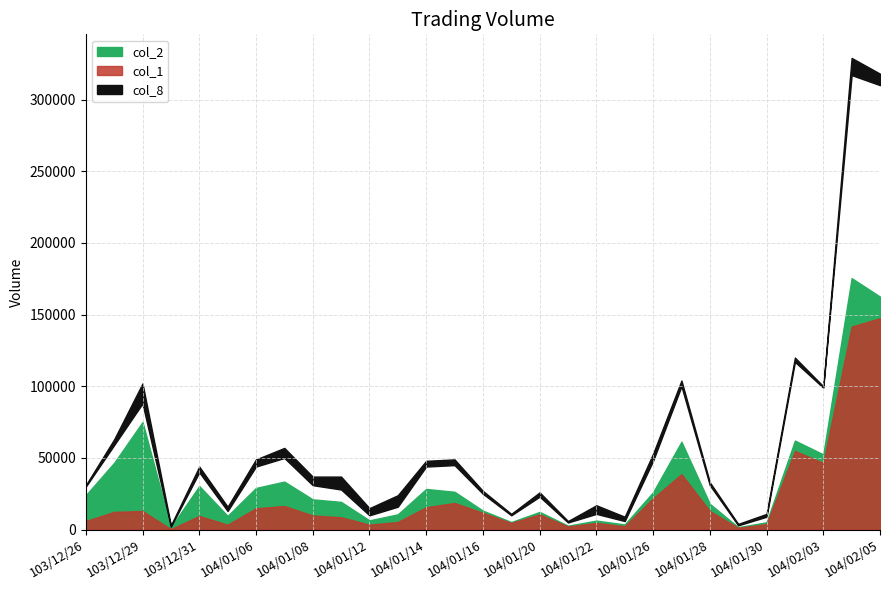

At which category is the sum across all series the highest?

104/02/04